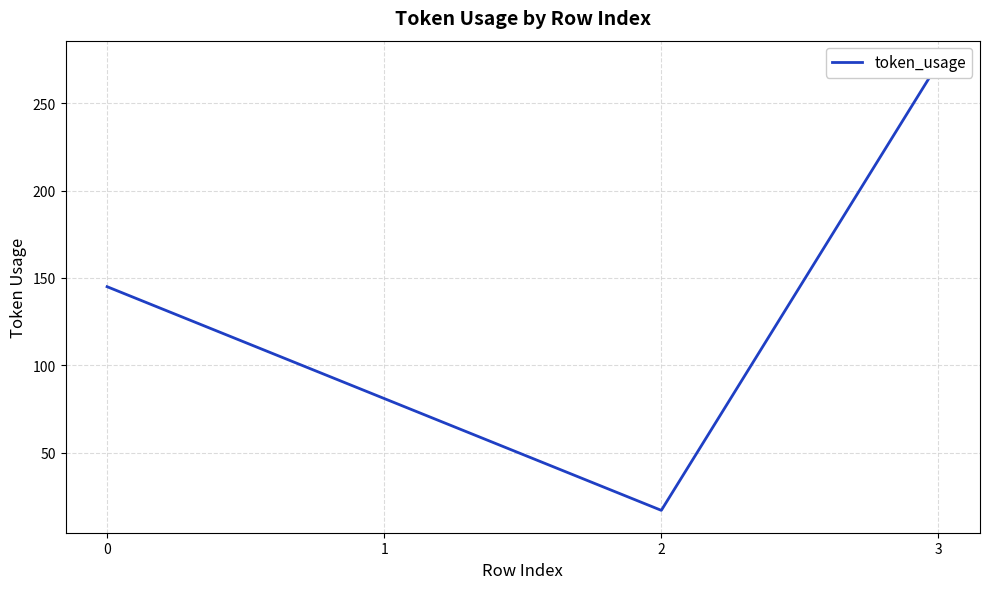

At which category does the data reach its first local valley?

2